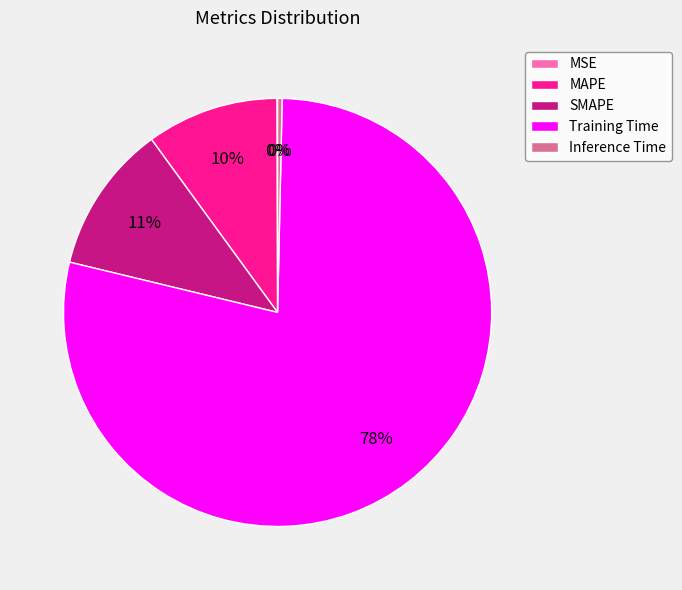

Is it true that MAPE is 21% of the pie?

False